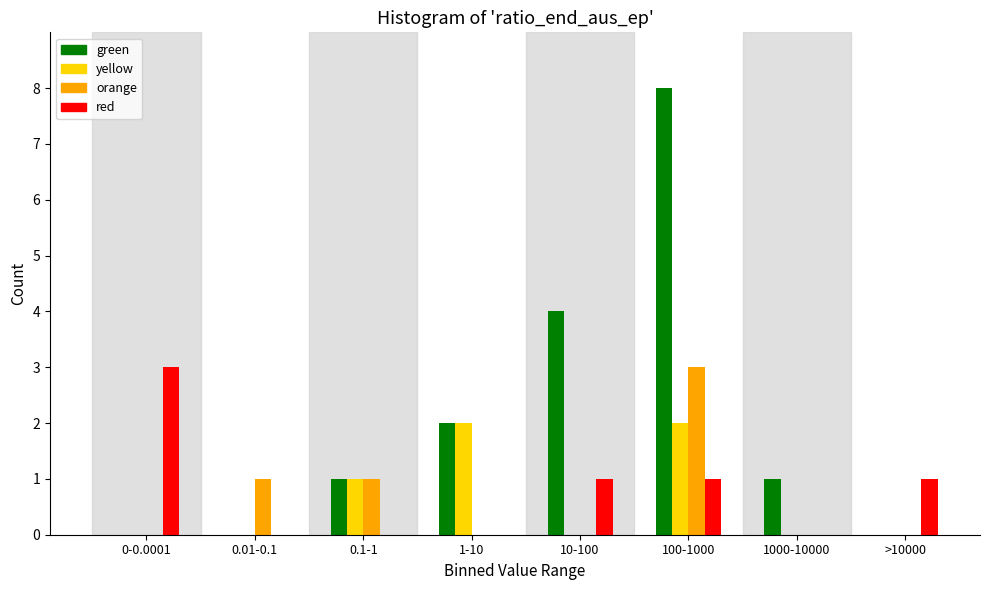

Which label corresponds to the largest value in the chart?

100-1000